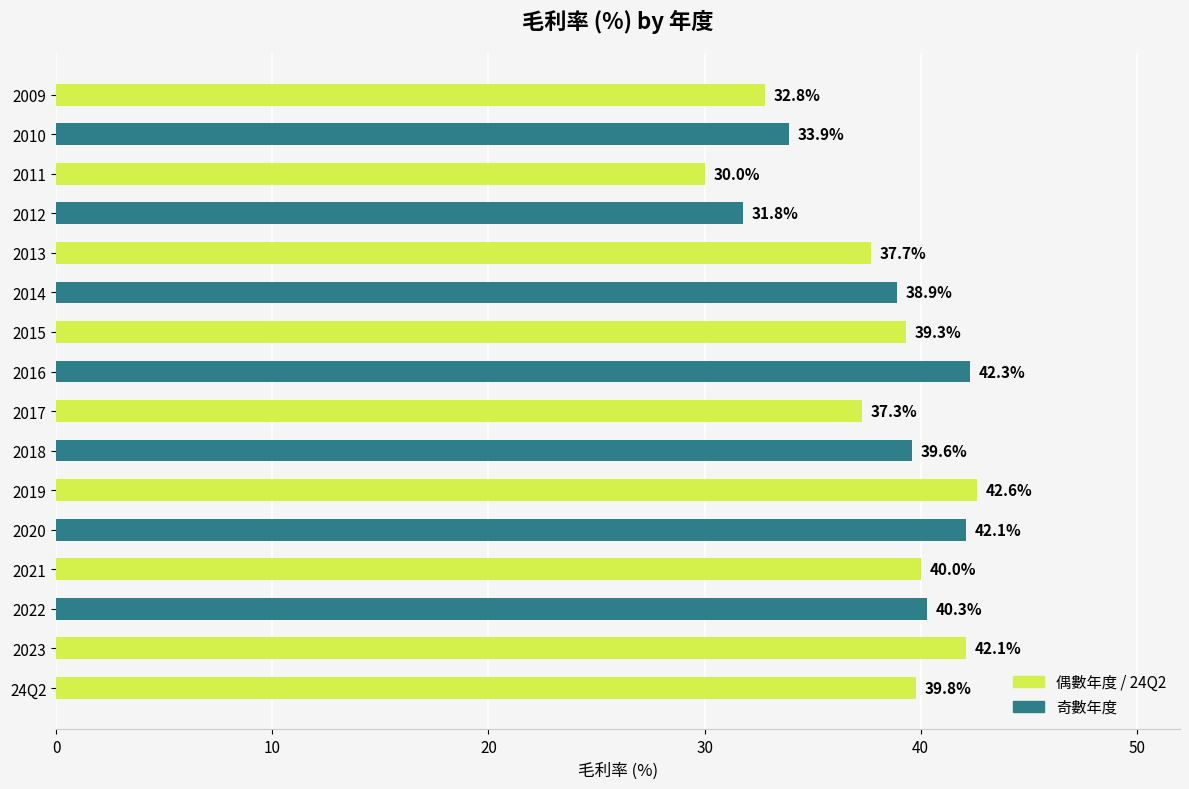

How many bars are there in total?

16